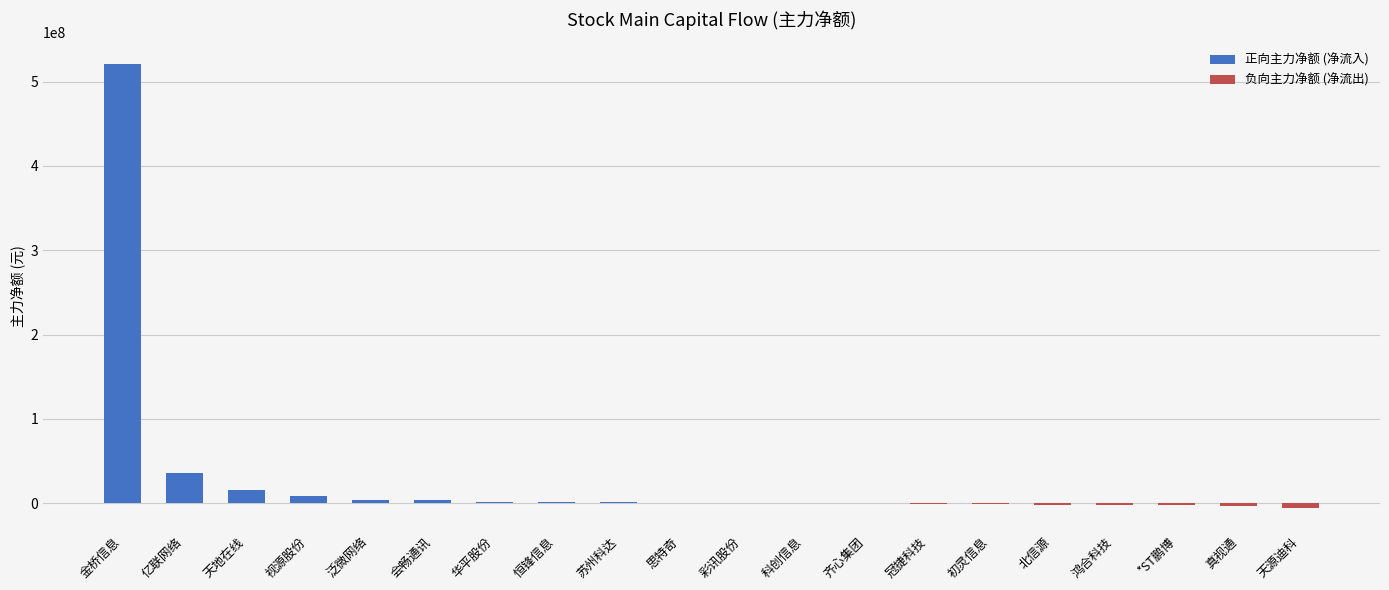

Reading left to right, extract all data points from this chart.

金桥信息=520321488	亿联网络=35359439	天地在线=15612030	视源股份=8284362	泛微网络=3682034	会畅通讯=3471679	华平股份=1737719	恒锋信息=1016868	苏州科达=958690	思特奇=627464	彩讯股份=441555	科创信息=-61565	齐心集团=-220038	冠捷科技=-465648	初灵信息=-714496	北信源=-1678508	鸿合科技=-1848098	*ST鹏博=-2554745	真视通=-3317869	天源迪科=-6074665